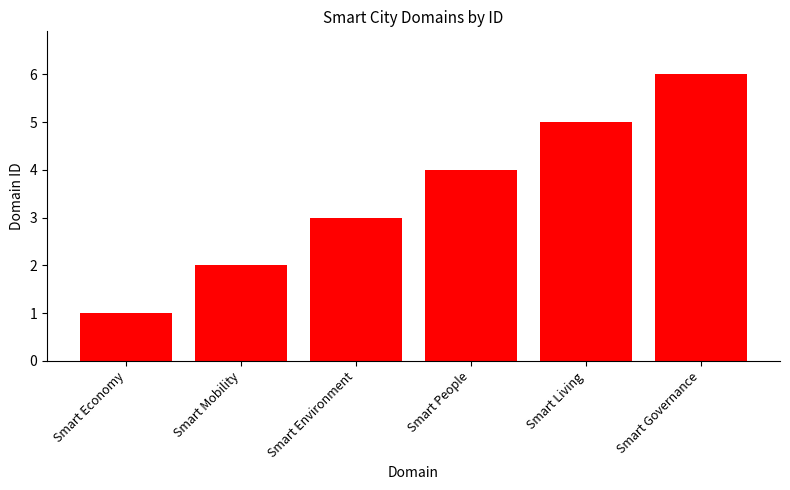

What is the difference between the values at Smart Governance and Smart Economy?

5